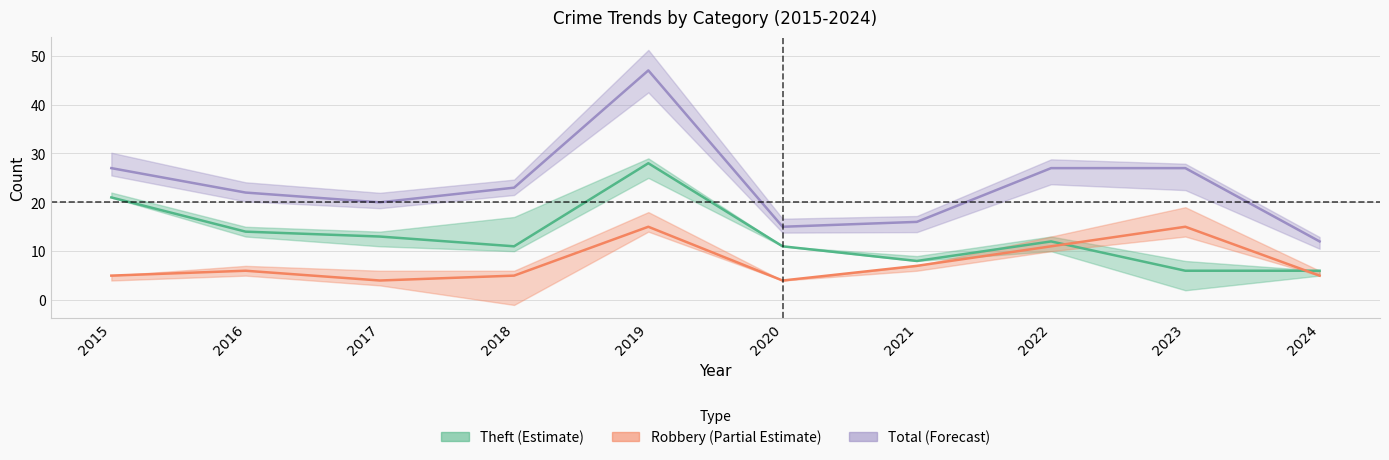

Reading left to right, what are all the values shown in this chart?

Robbery: 2015=5	2016=6	2017=4	2018=5	2019=15	2020=4	2021=7	2022=11	2023=15	2024=5
Theft: 2015=21	2016=14	2017=13	2018=11	2019=28	2020=11	2021=8	2022=12	2023=6	2024=6
Total: 2015=27	2016=22	2017=20	2018=23	2019=47	2020=15	2021=16	2022=27	2023=27	2024=12